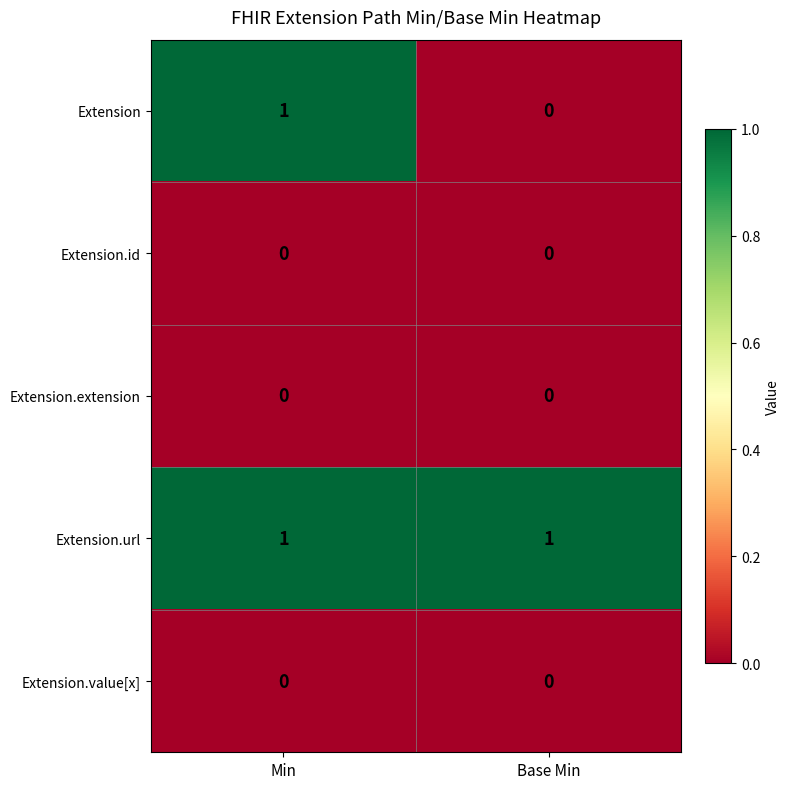

What is the total value across all series at Base Min?

1